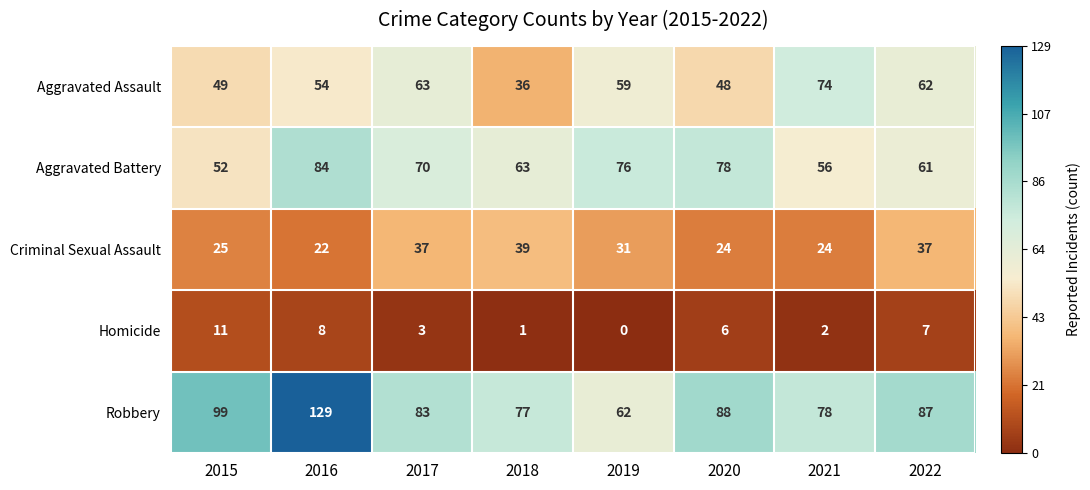

How many data points does each series have?

8